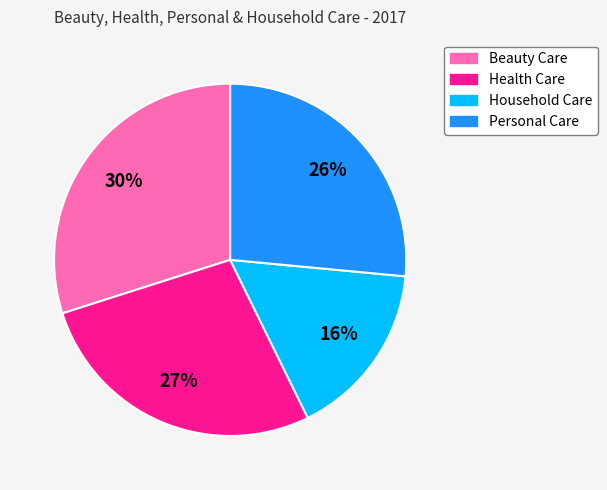

To the nearest percent, what percentage of the pie is Beauty Care?

30%